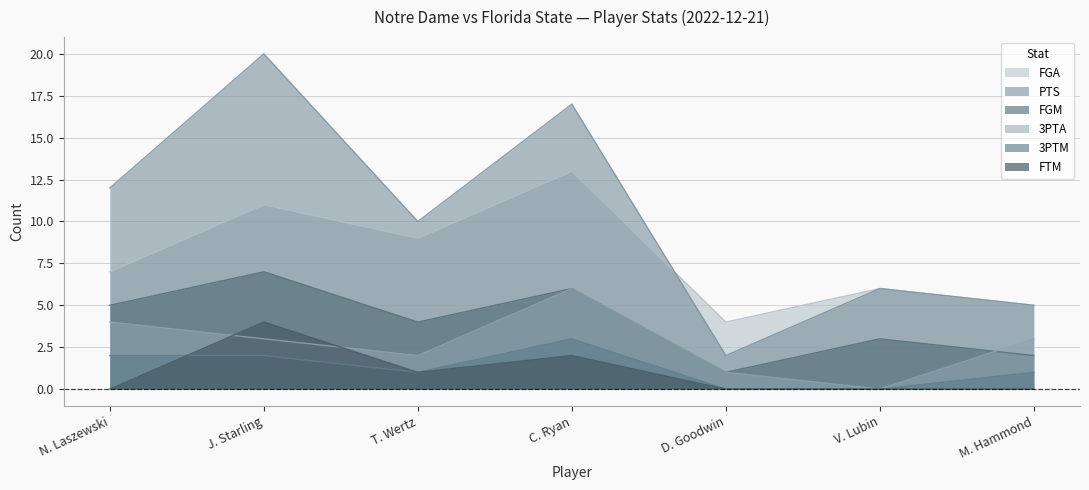

Rank the categories by 3PTA value from lowest to highest.

V. Lubin, D. Goodwin, T. Wertz, J. Starling, M. Hammond, N. Laszewski, C. Ryan